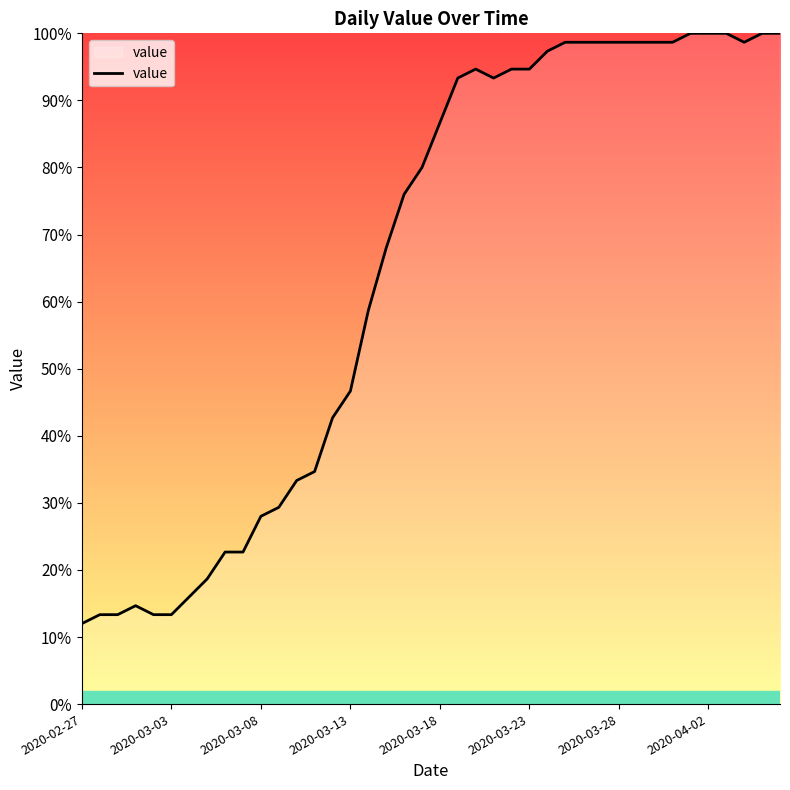

Reading left to right, transcribe all the data shown in this chart.

12.0	13.3	13.3	14.7	13.3	13.3	16.0	18.7	22.7	22.7	28.0	29.3	33.3	34.7	42.7	46.7	58.7	68.0	76.0	80.0	86.7	93.3	94.7	93.3	94.7	94.7	97.3	98.7	98.7	98.7	98.7	98.7	98.7	98.7	100.0	100.0	100.0	98.7	100.0	100.0